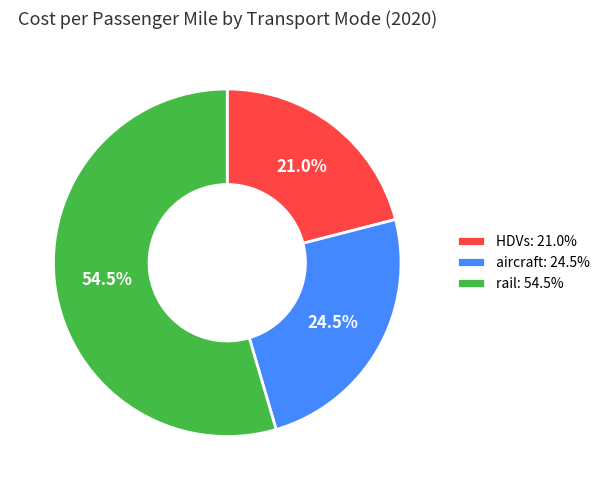

Rank the categories by value from lowest to highest.

HDVs, aircraft, rail